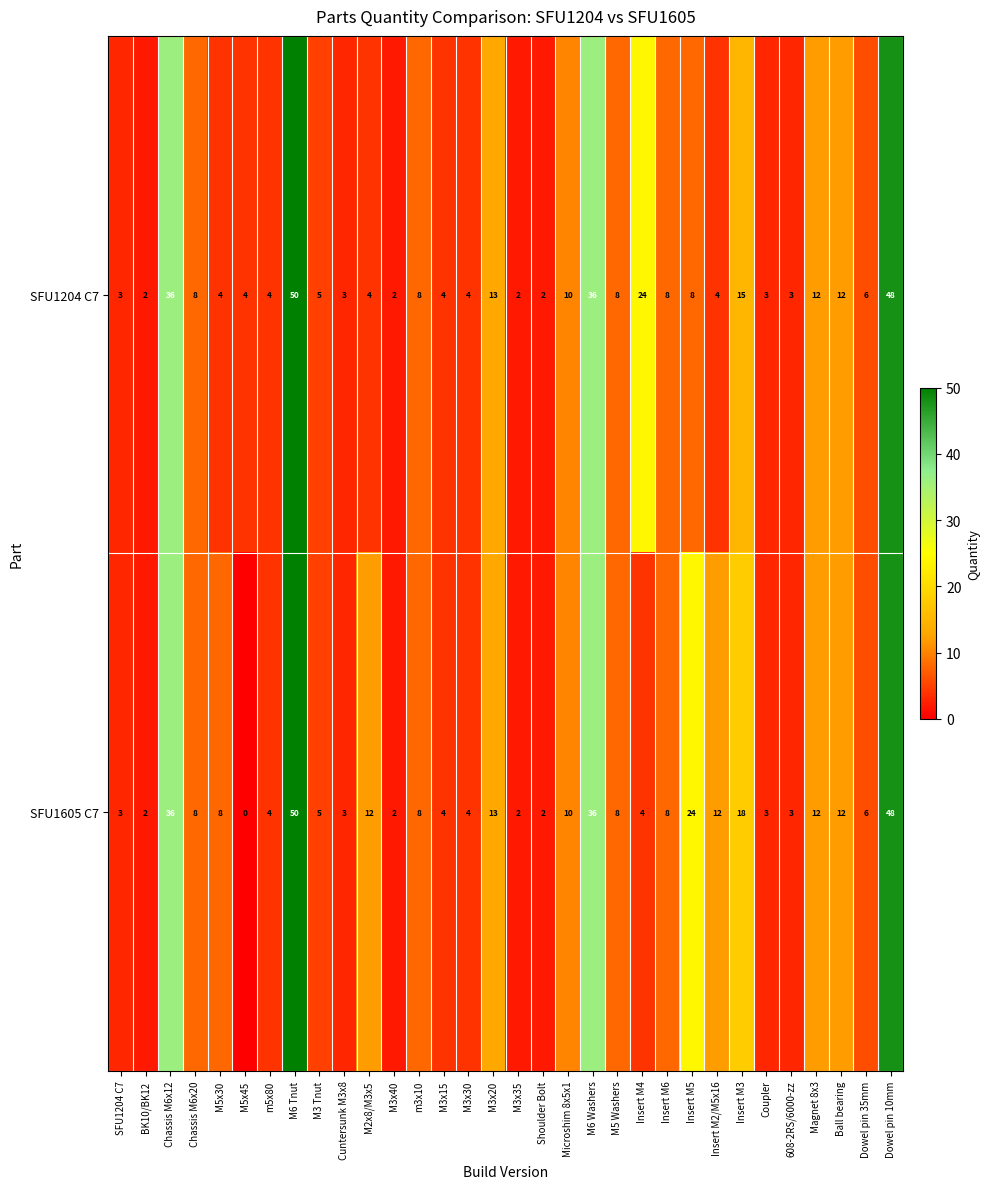

Which label corresponds to the largest value in the chart?

M6 Tnut